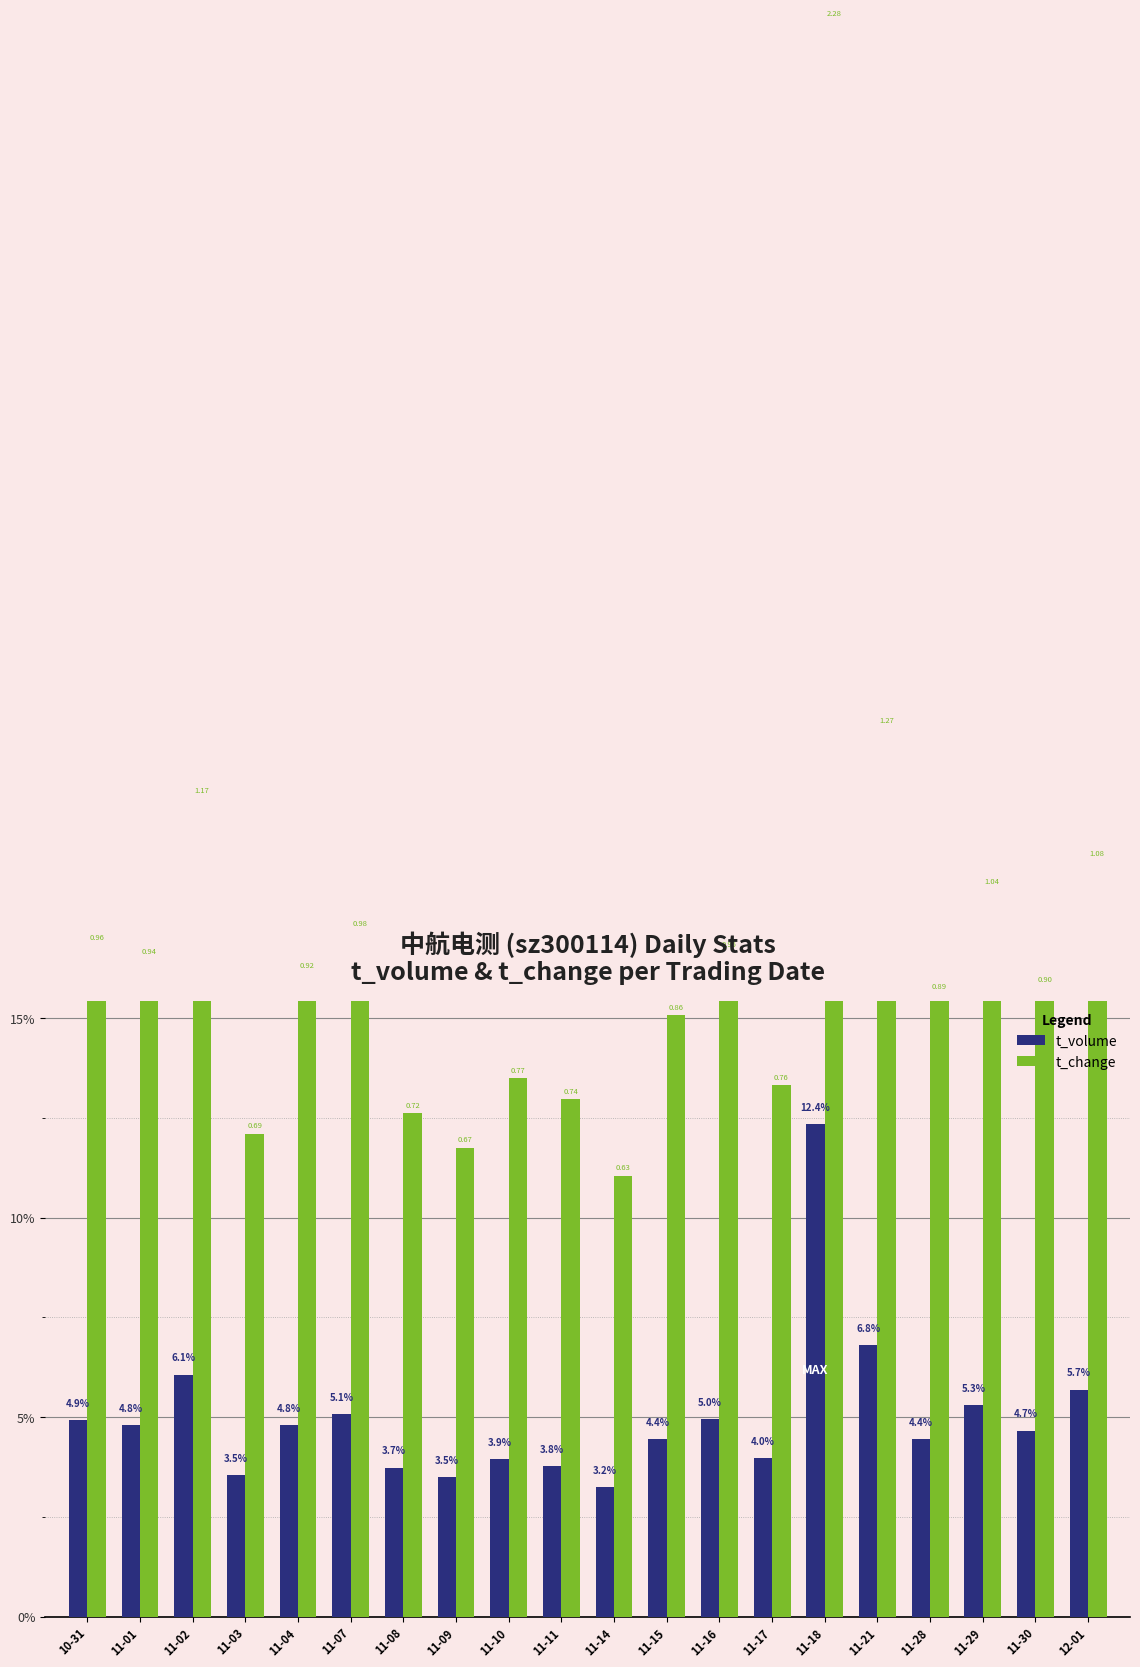

What is the total value across all series at 11-04?

20.9